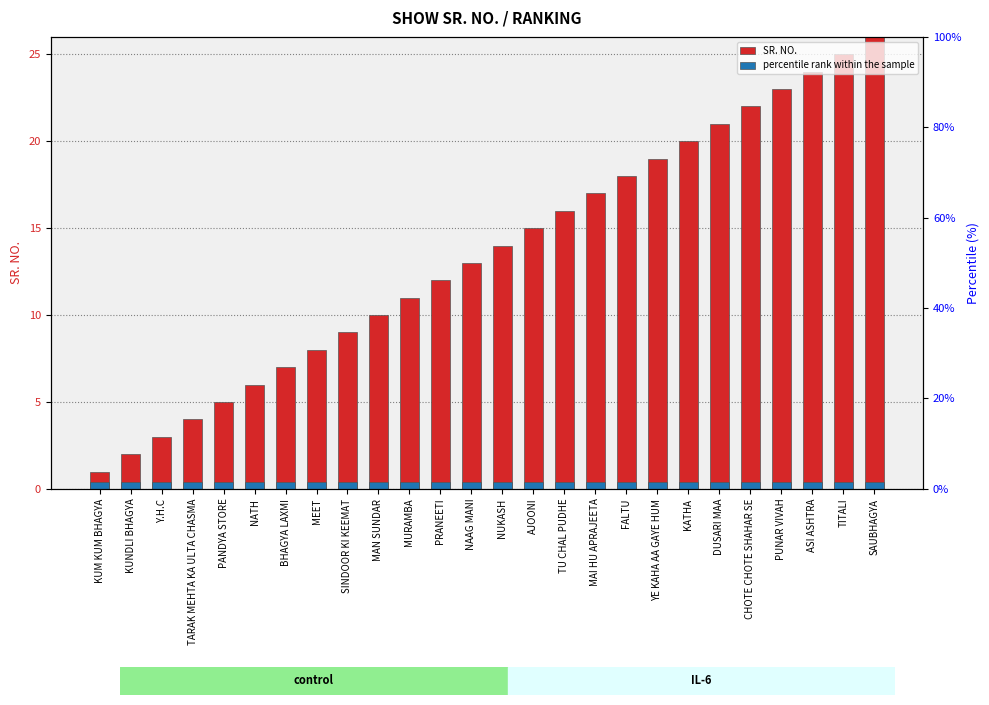

At which label is SR. NO. closest to 13?

NAAG MANI